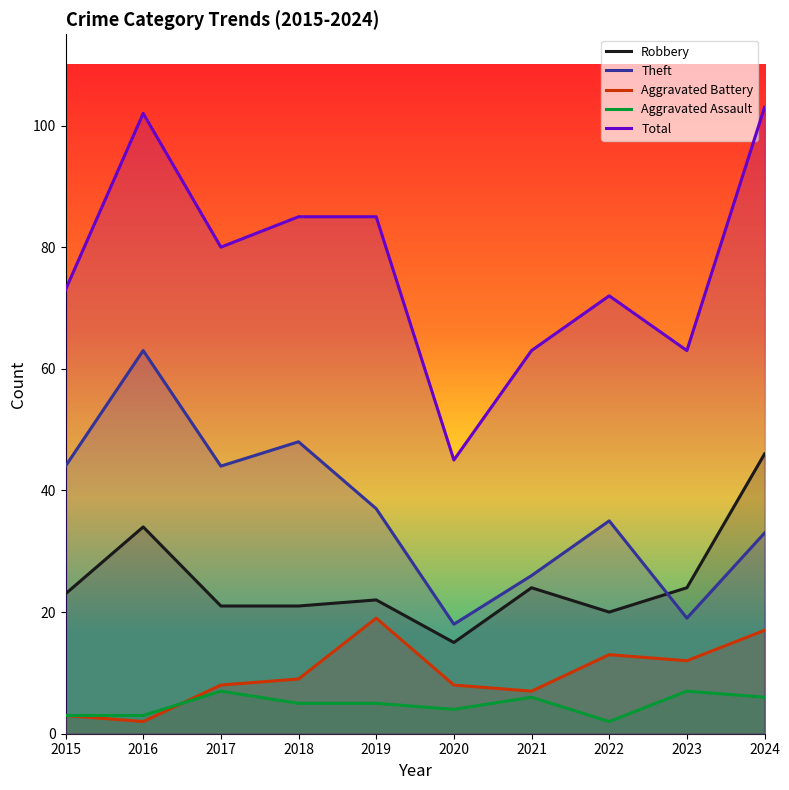

What is the difference between the Total values at 2015 and 2016?

29